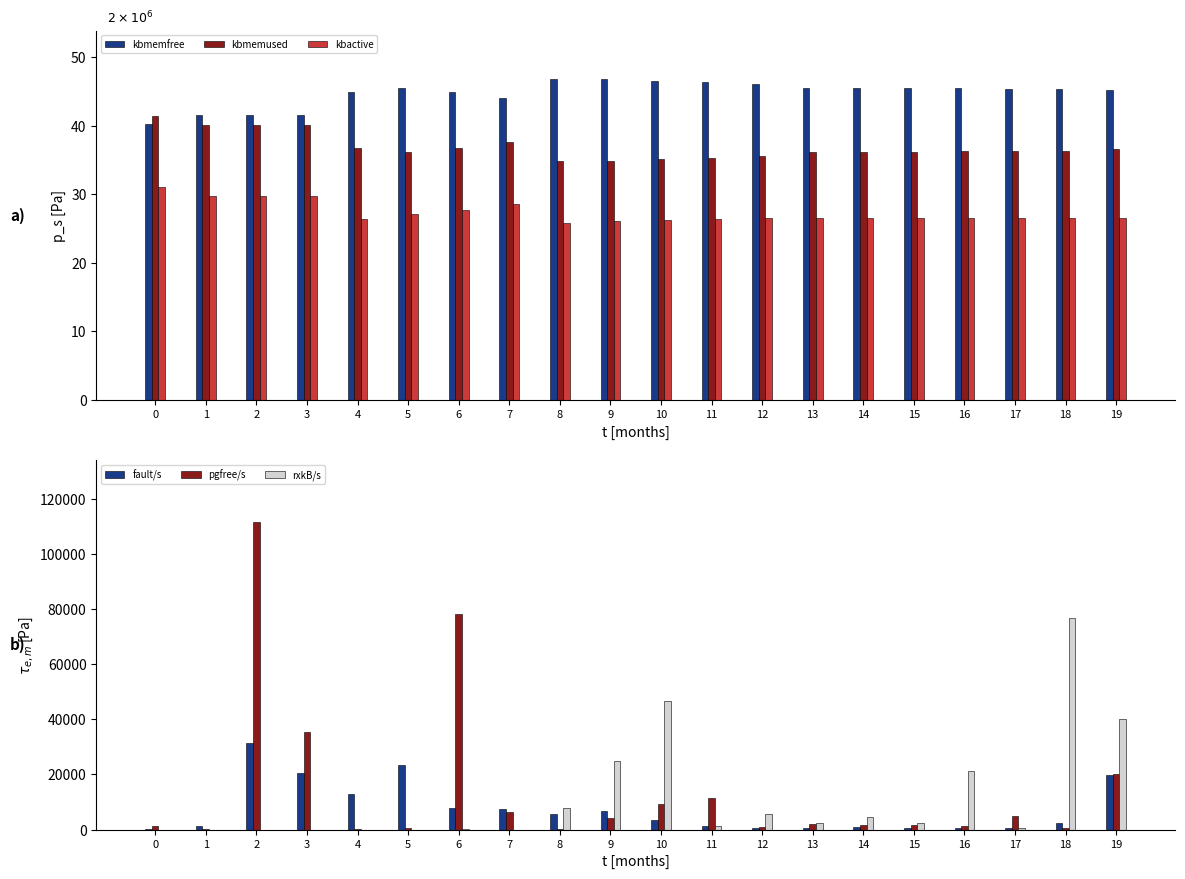

Which series has the largest range (max minus min)?

kbmemfree